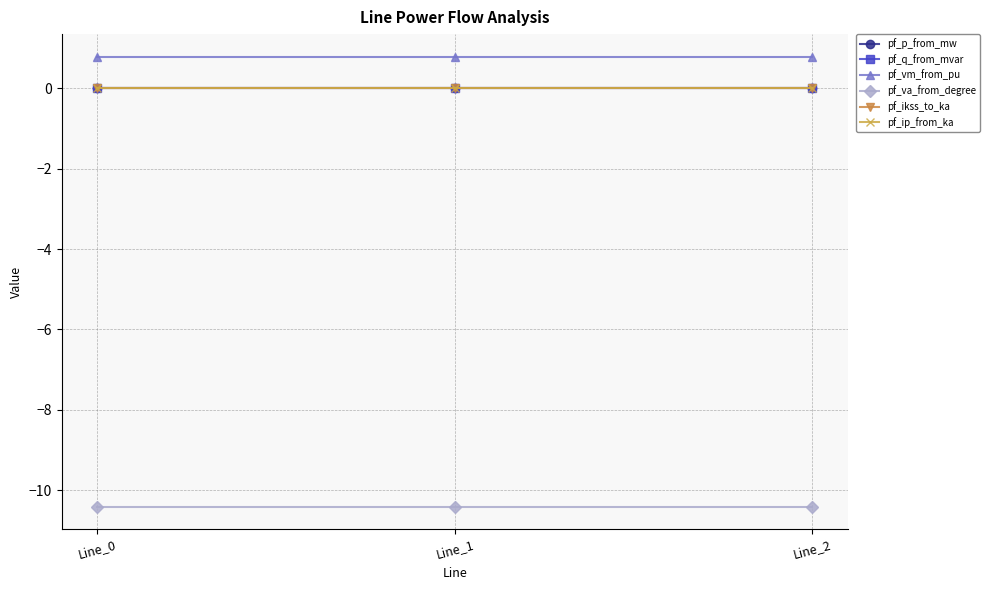

Between Line_0 and Line_2, which series saw the biggest shift?

pf_p_from_mw